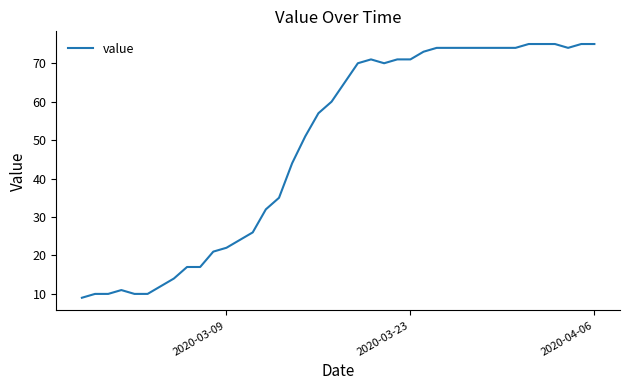

What is the difference between the maximum and minimum values?

66